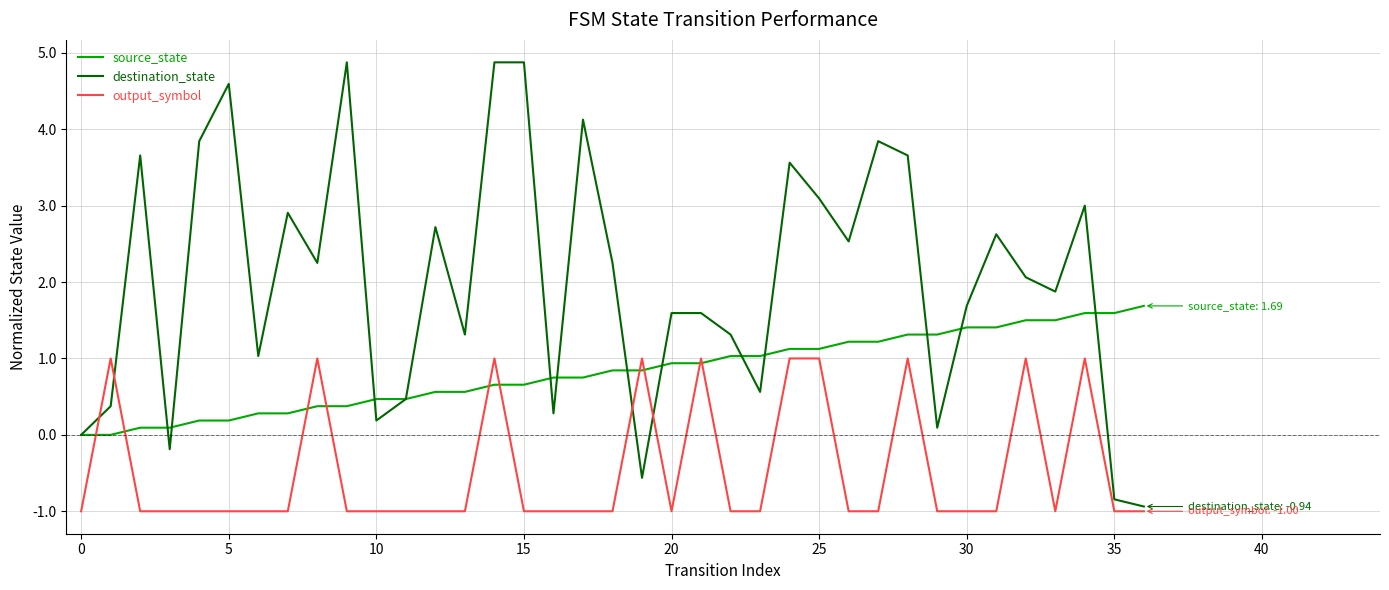

What is the difference between the maximum and minimum values in the source_state series?

1.7